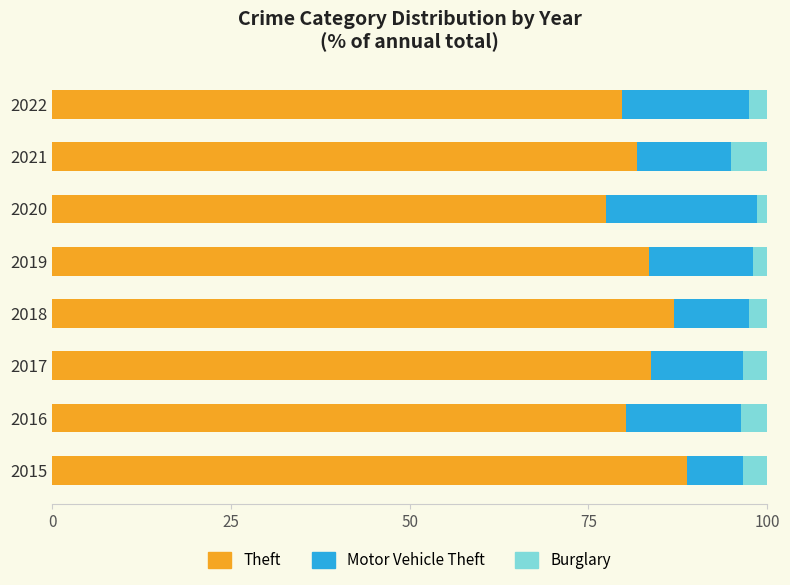

What is the lowest value of the Theft series?

77.4